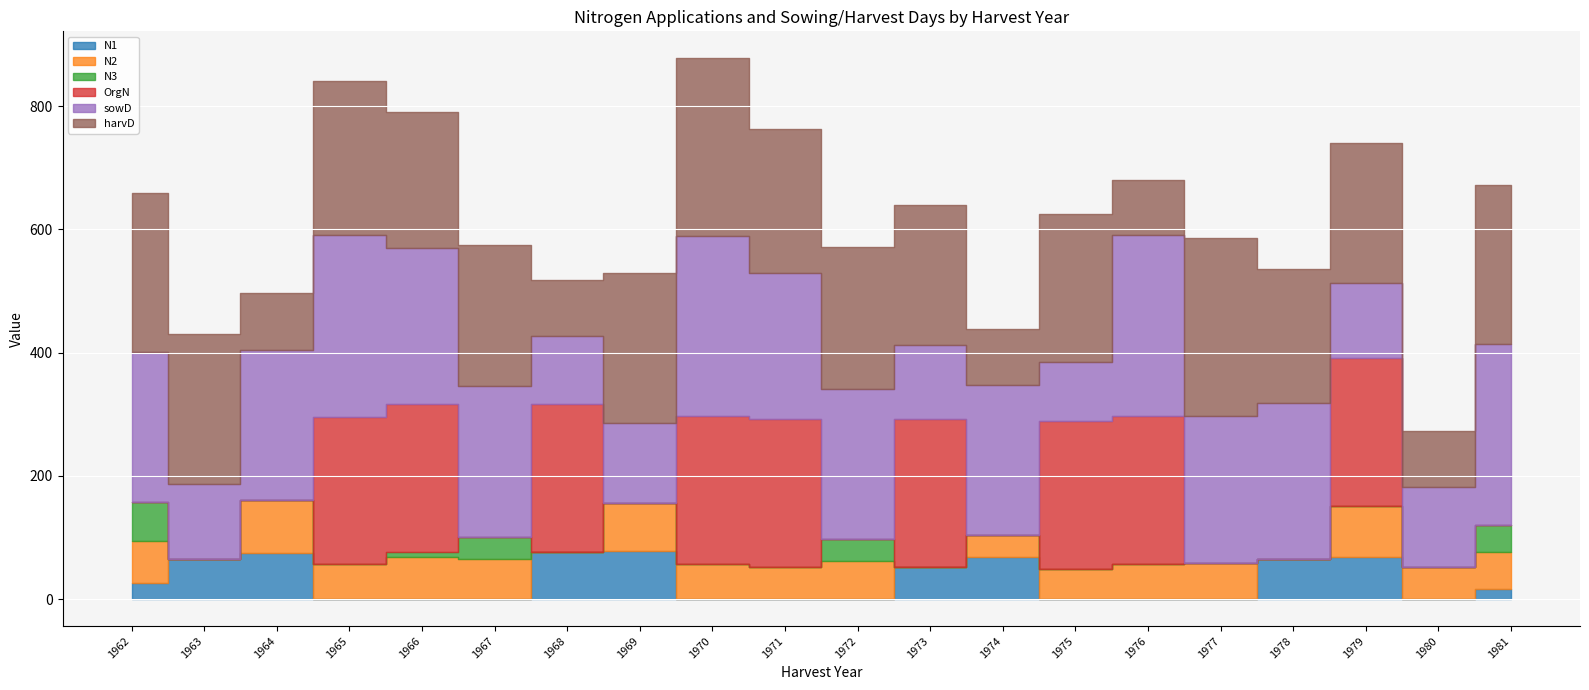

What is the value of the OrgN point at the 15th from the left?

240.0